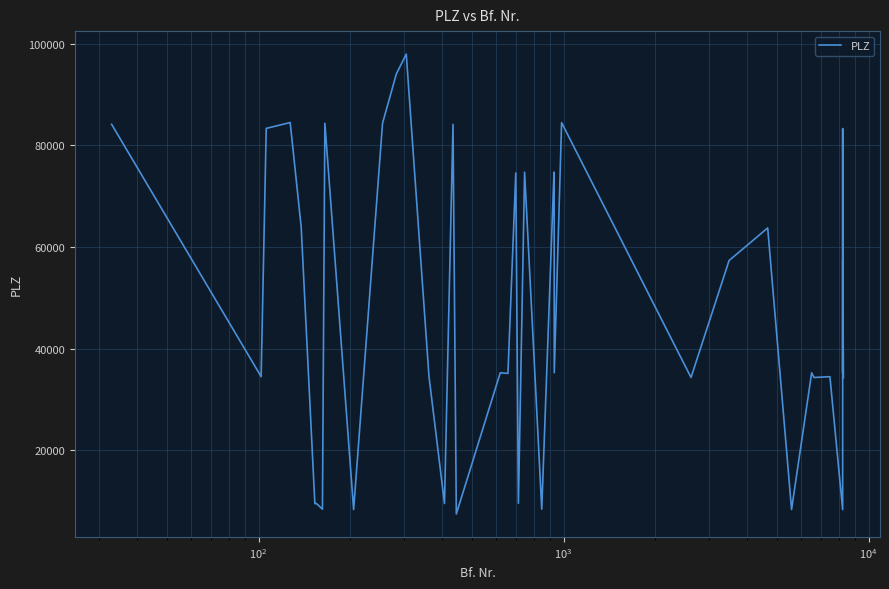

What is the sum of all values?

1884503